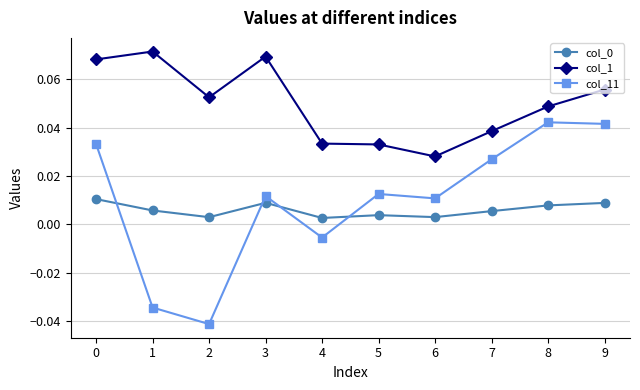

How many intersections are there between col_11 and col_0?

4